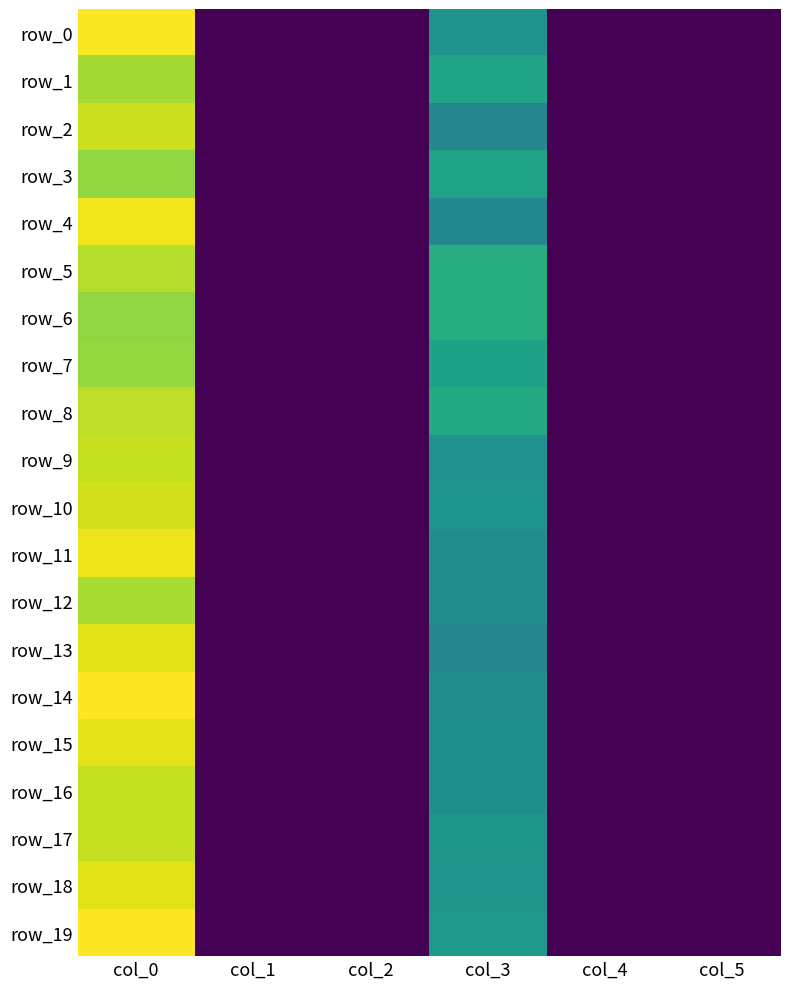

Which has a higher value, col_2 or col_5?

col_2